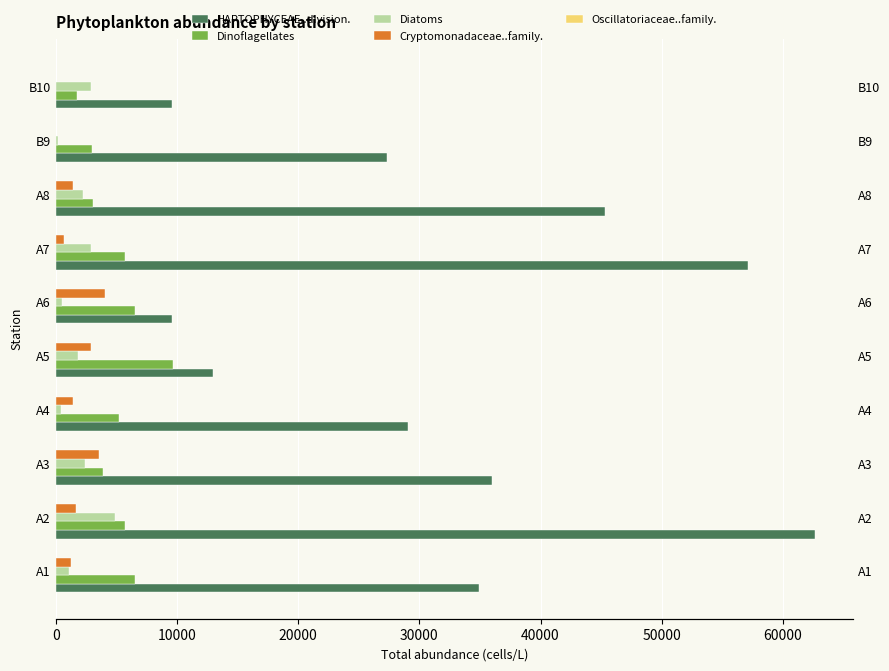

Does the chart contain stacked bars?

No